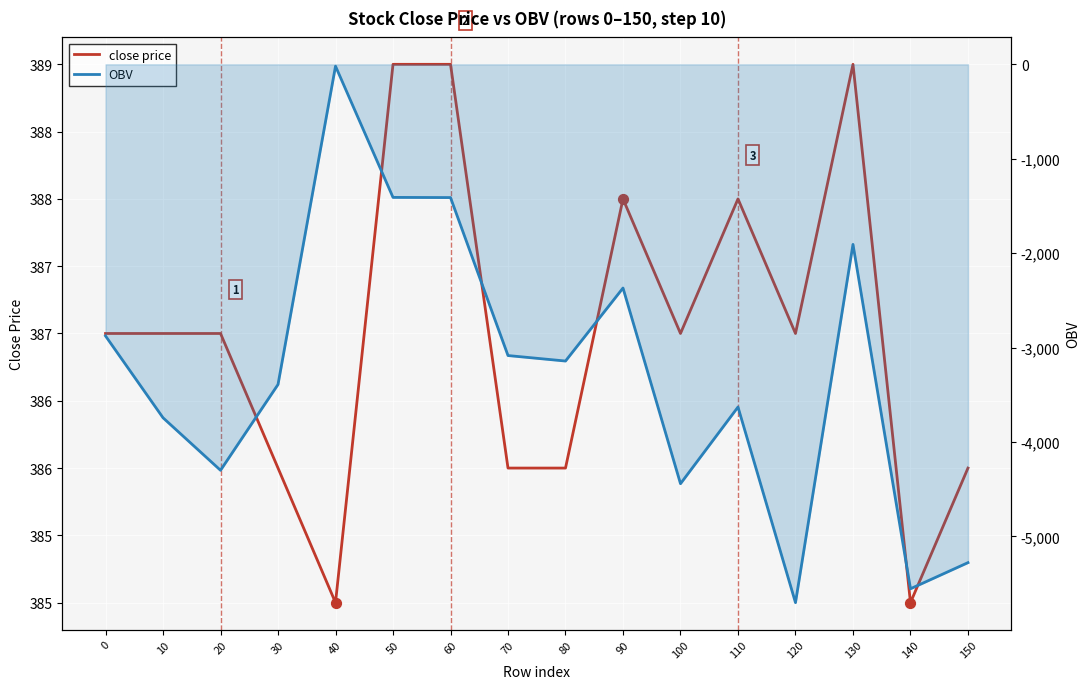

Which series has the largest total across all categories?

close price